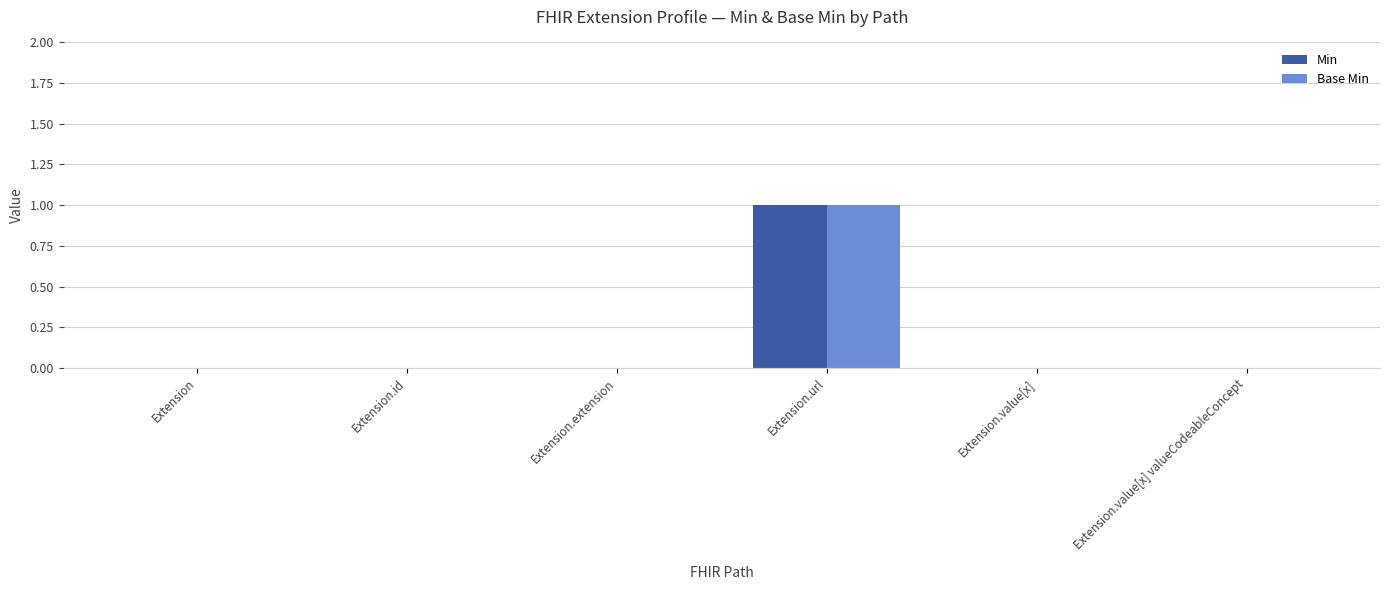

Reading left to right, list all the values displayed in this chart.

Min: 0	0	0	1	0	0
Base Min: 0	0	0	1	0	0